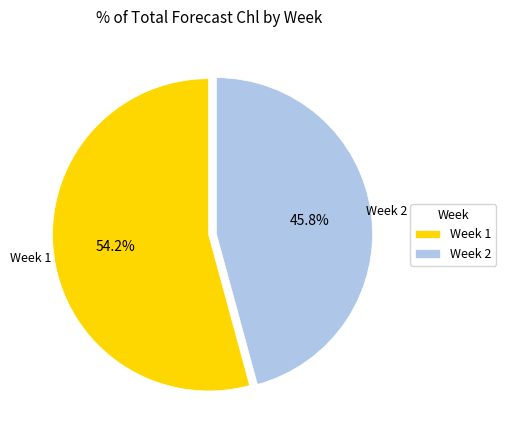

What is the largest slice in the pie chart?

Week 1